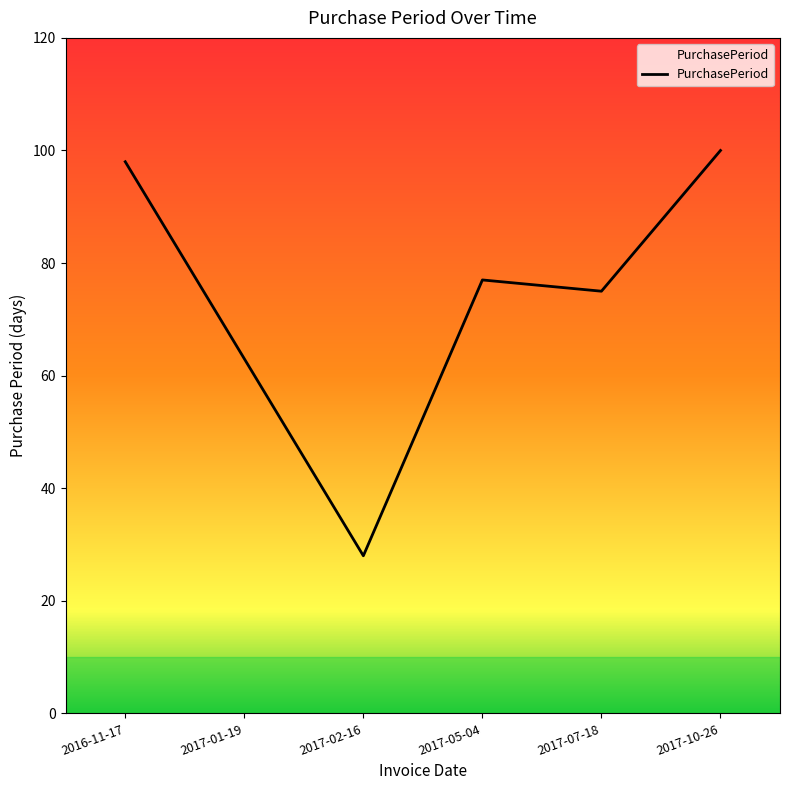

Between 2016-11-17 and 2017-02-16, which is larger?

2016-11-17